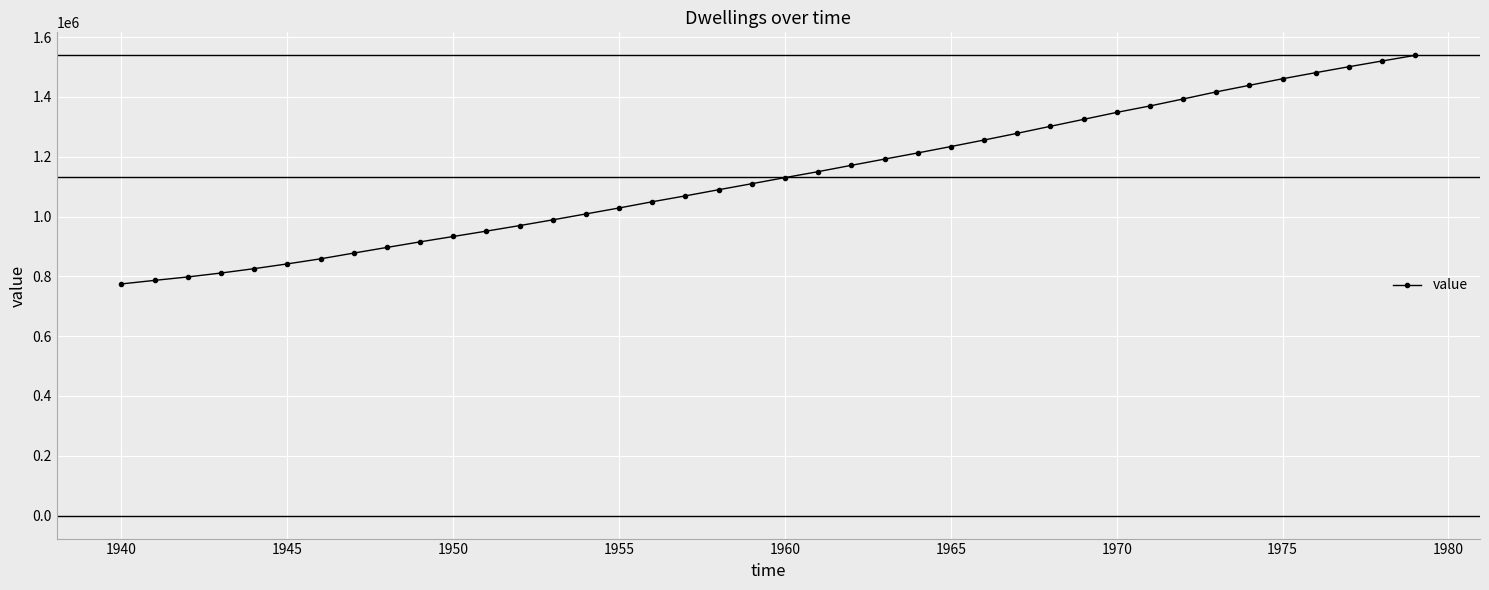

What is the smallest value displayed?

774668.6